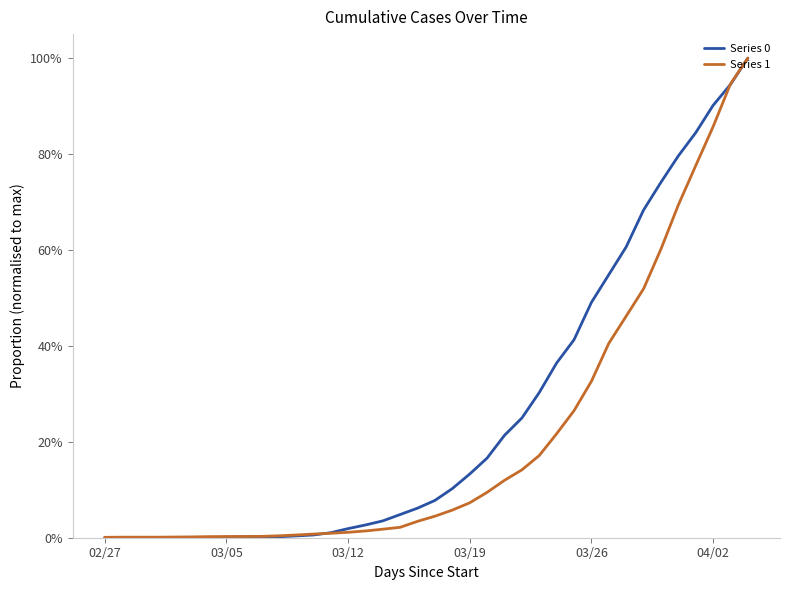

Rank the series by their average value, from lowest to highest.

Series 1, Series 0